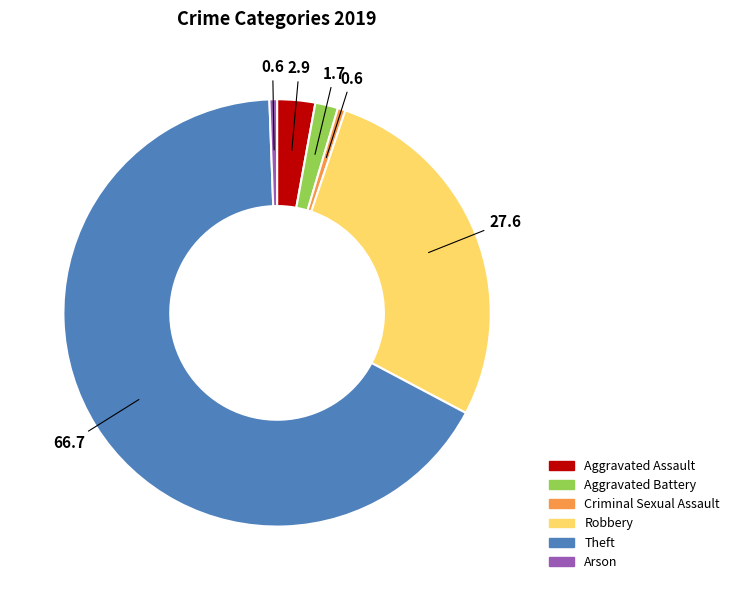

Is the sum of Robbery and Aggravated Battery greater than half?

No